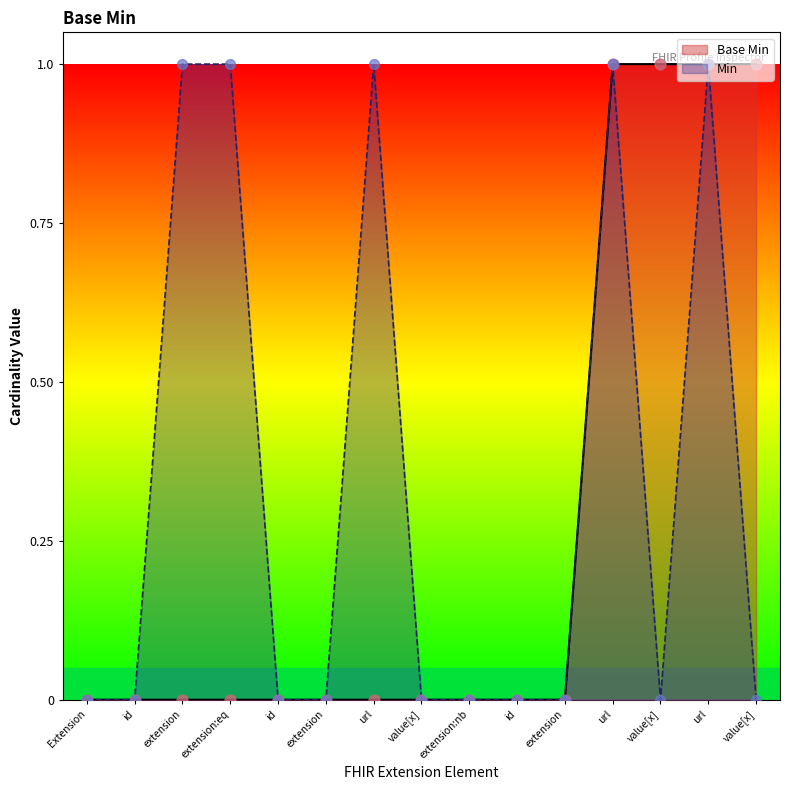

Between id and url, which is larger?

url